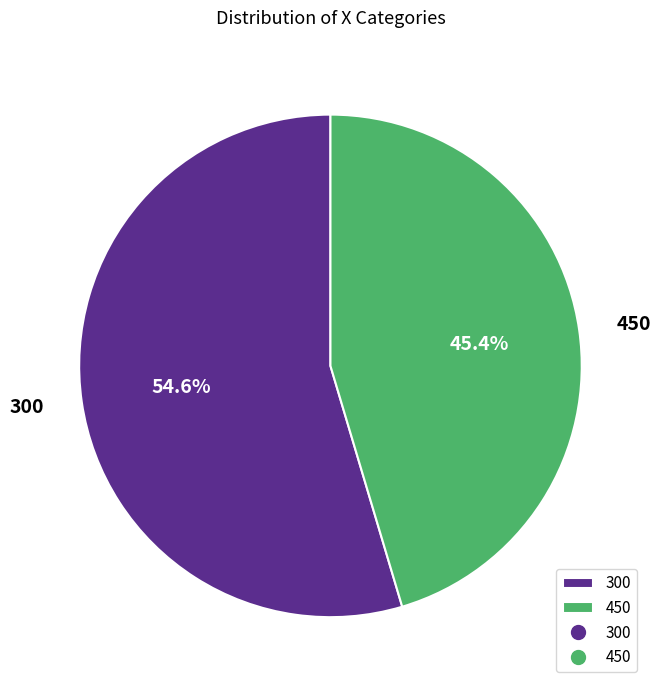

To the nearest percent, what is the difference between the largest and smallest slice percentages?

9%